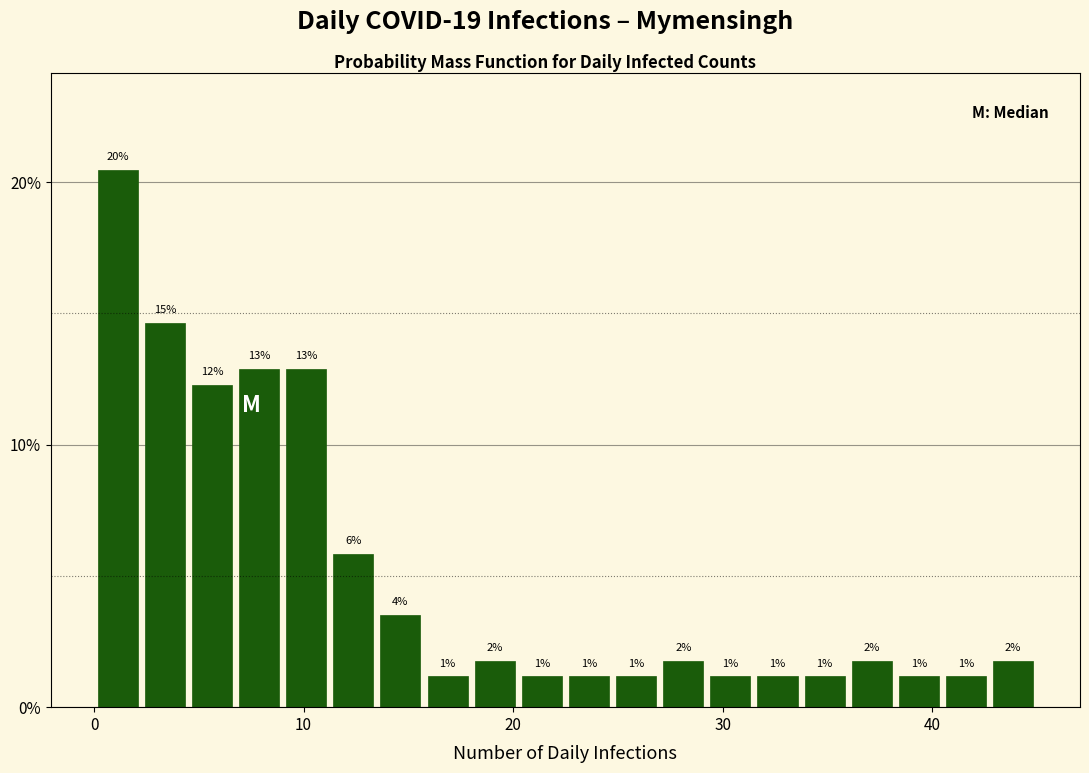

Read against the x-axis, roughly where is the centre of the tallest bar?

1